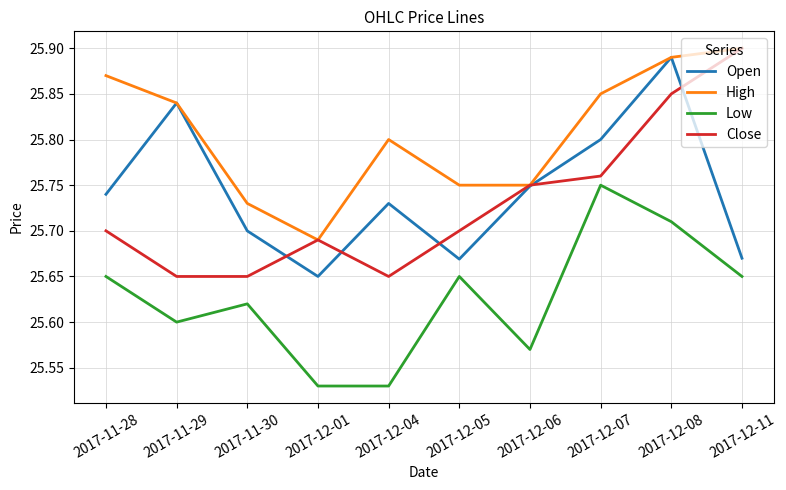

What is the total value across all series at 2017-11-30?

102.7